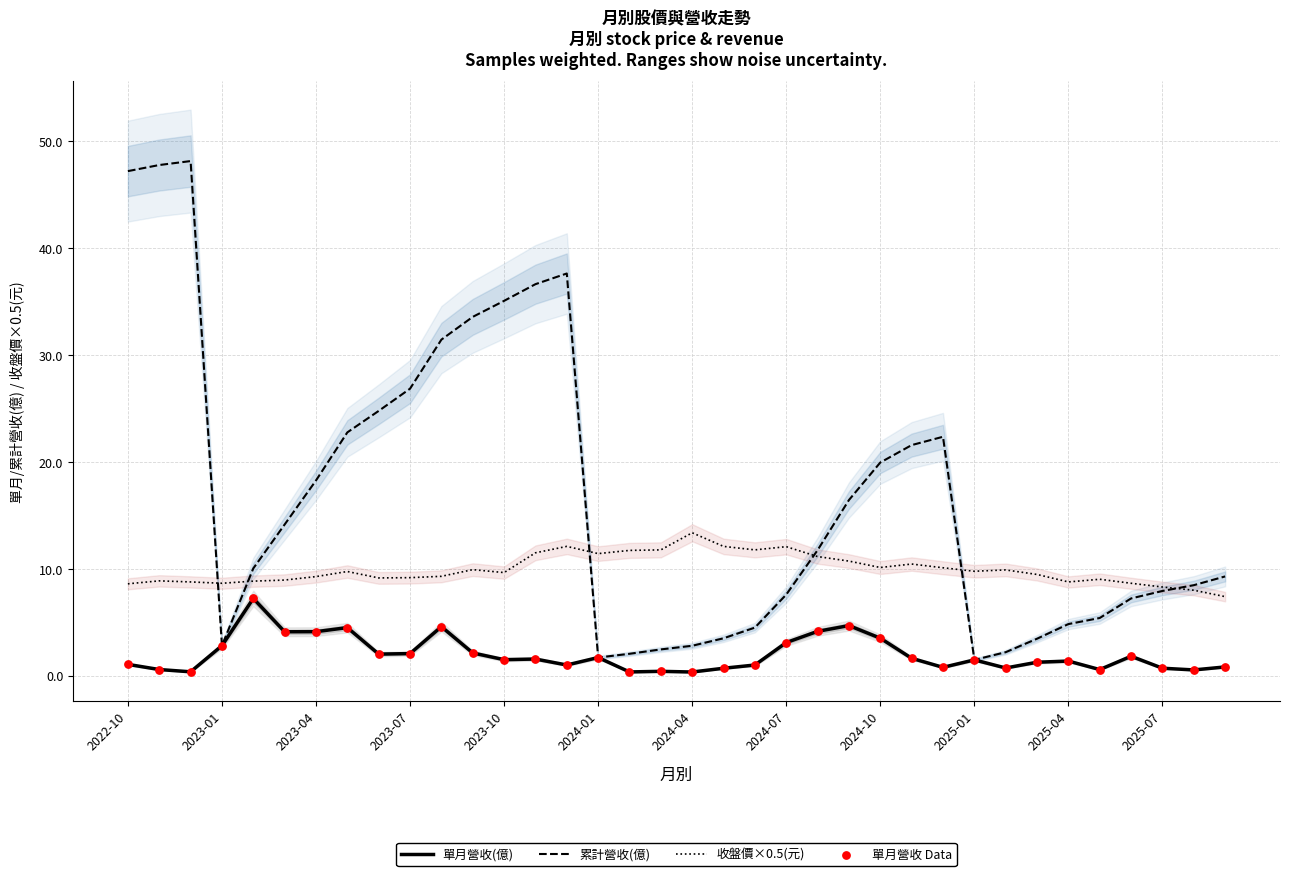

Which series has the widest spread of Y values?

累計營收(億)